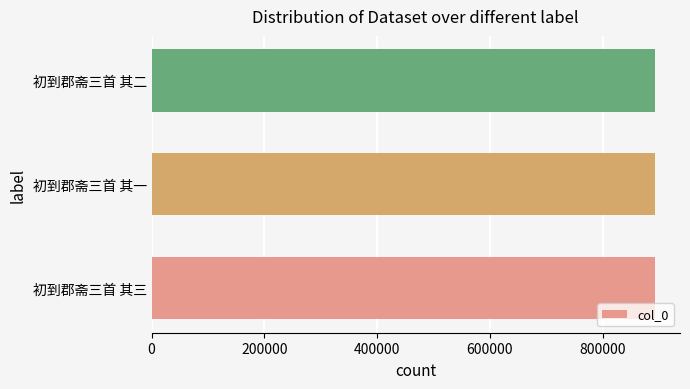

What is the sum of all values?

2677131